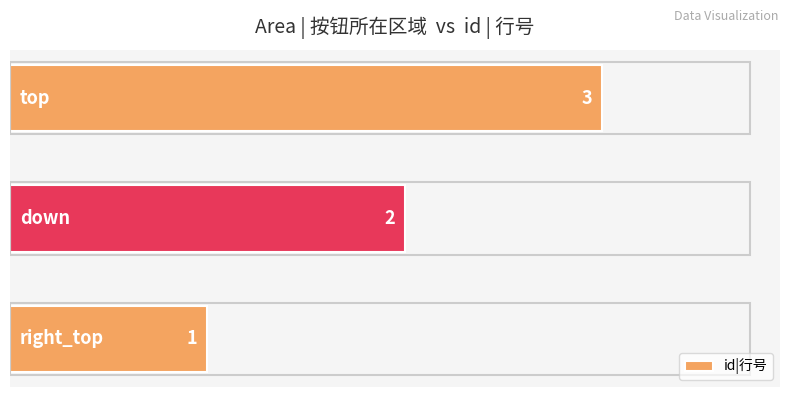

How many values are between 1 and 3?

3